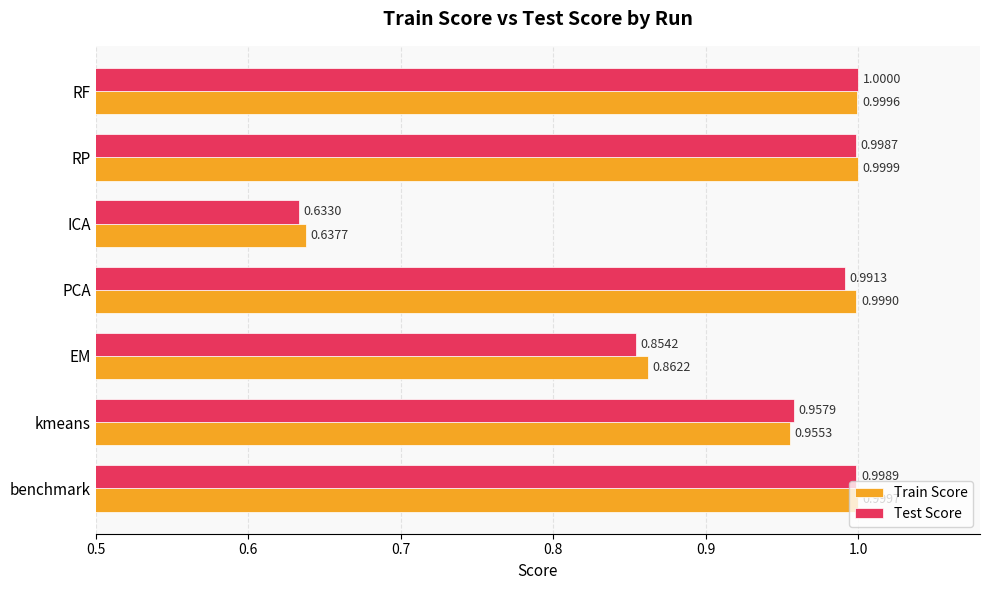

At ICA, list the series in order from smallest to largest.

Test Score, Train Score